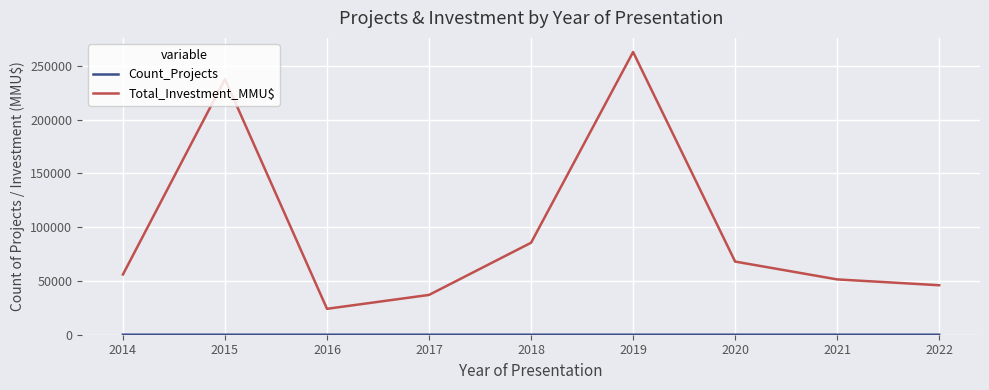

Which series has the largest range (max minus min)?

Total_Investment_MMU$